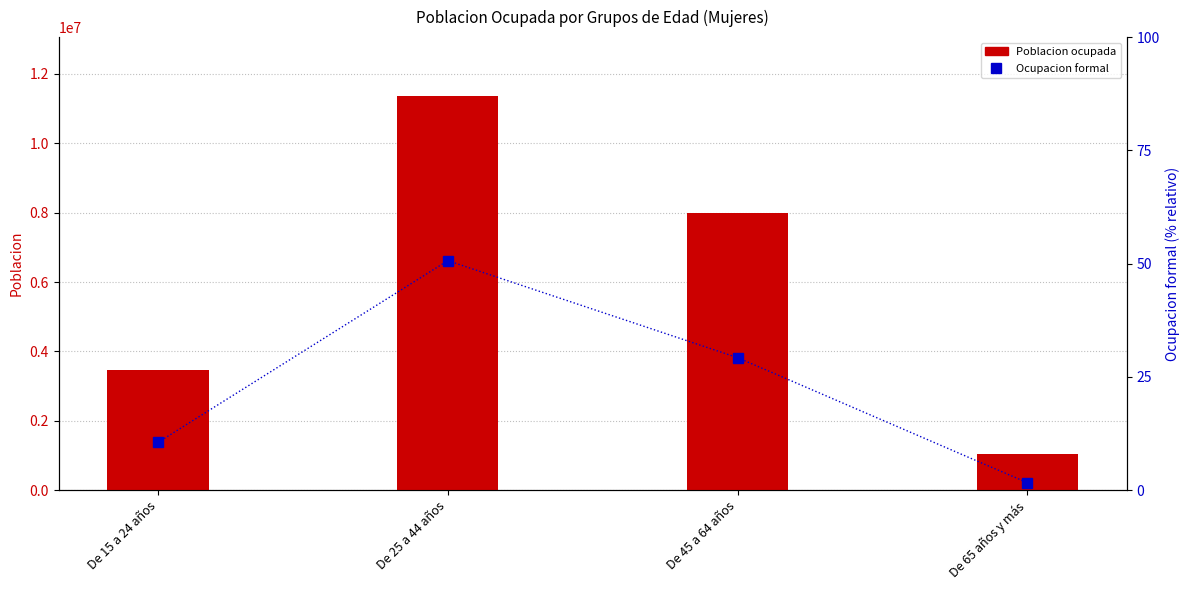

What are all the series names shown in the legend?

Poblacion ocupada, Ocupacion formal